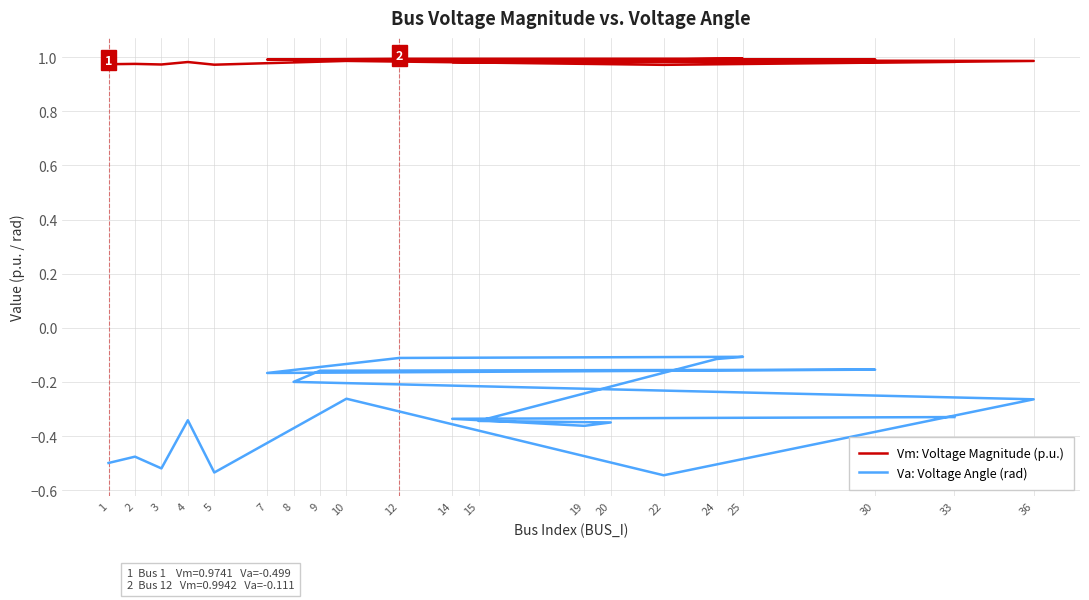

What is the greatest value displayed?

1.0